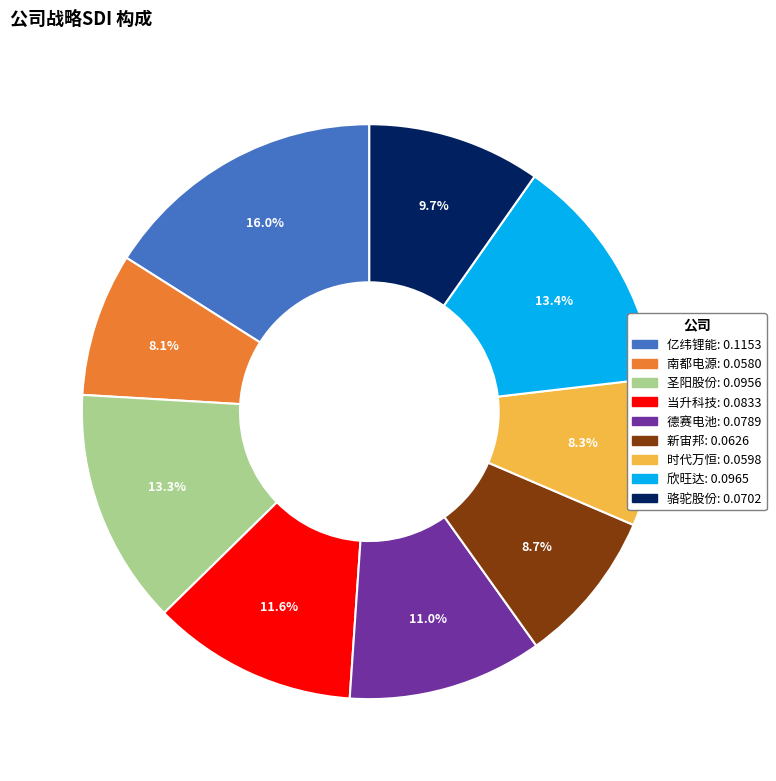

Which has a higher value, 欣旺达 or 南都电源?

欣旺达